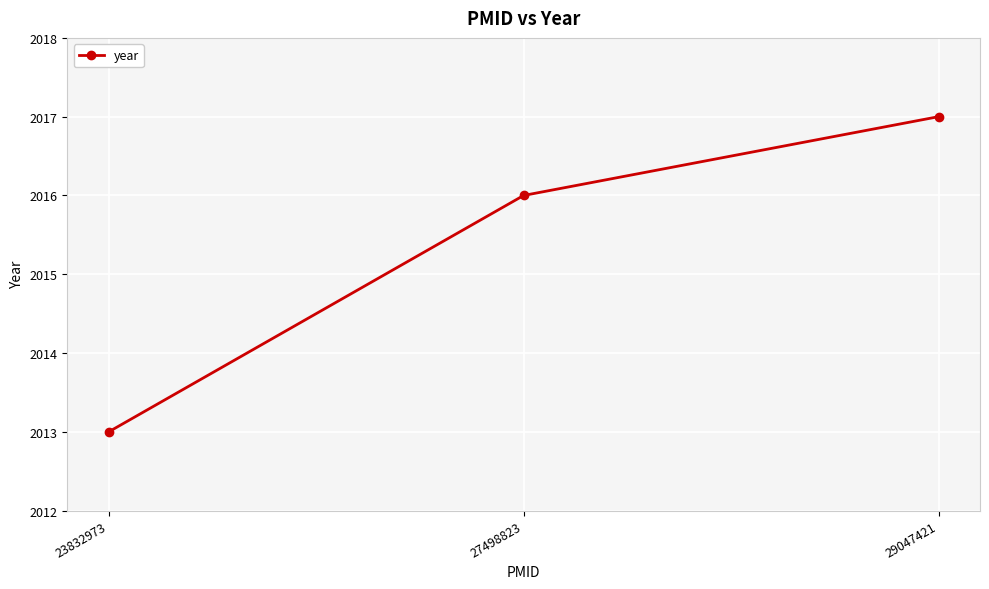

Is it true that the value at 29047421 is 2017?

True